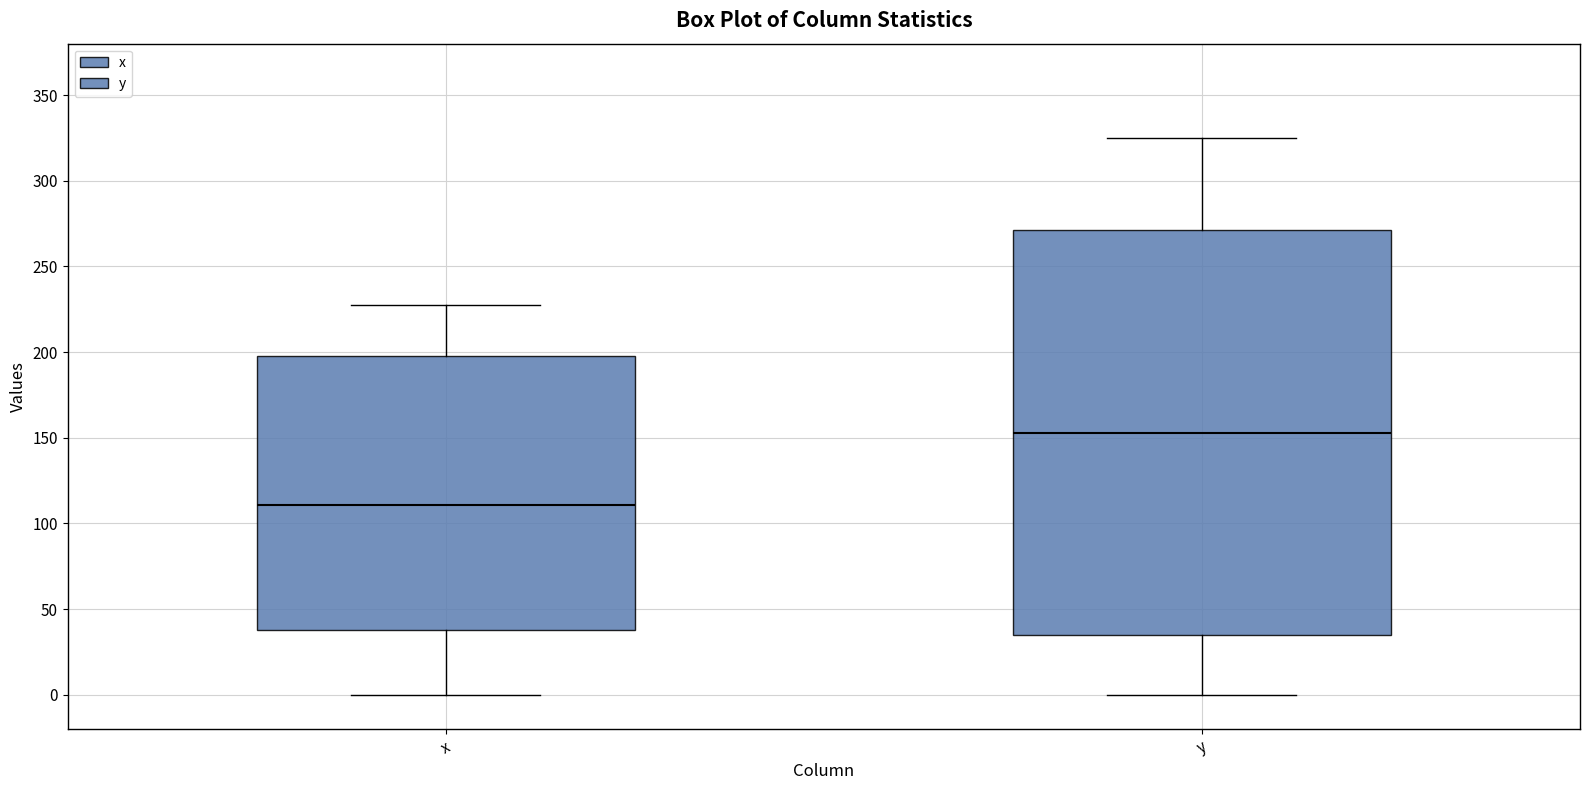

Which box is the tallest, from its lower edge to its upper edge?

y